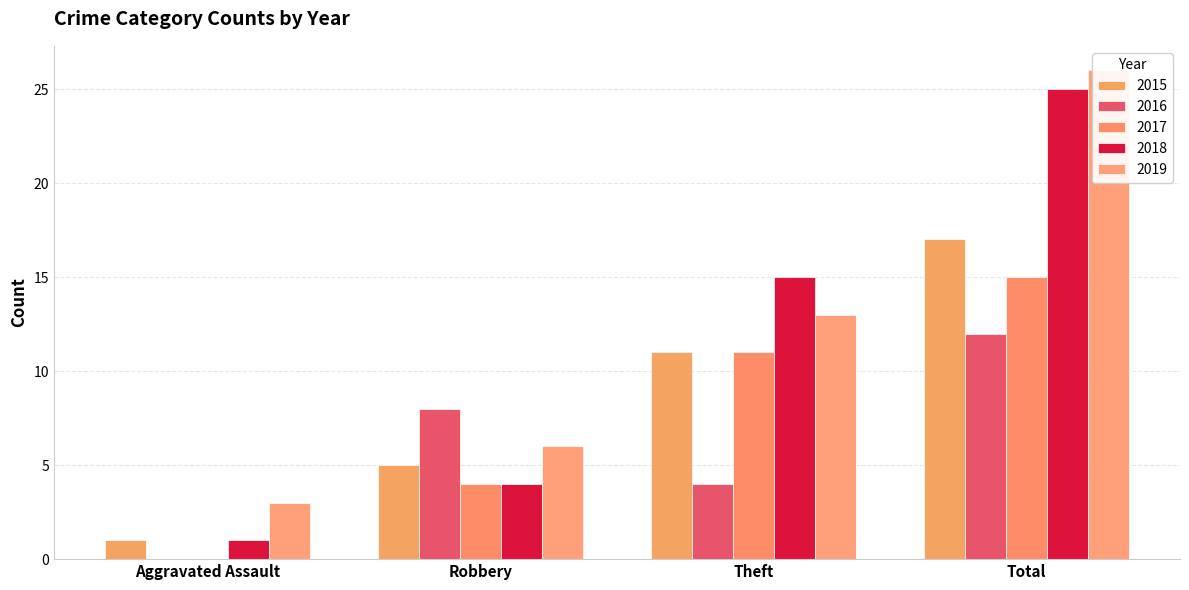

Is it true that 2018 equals 10 at Theft?

False